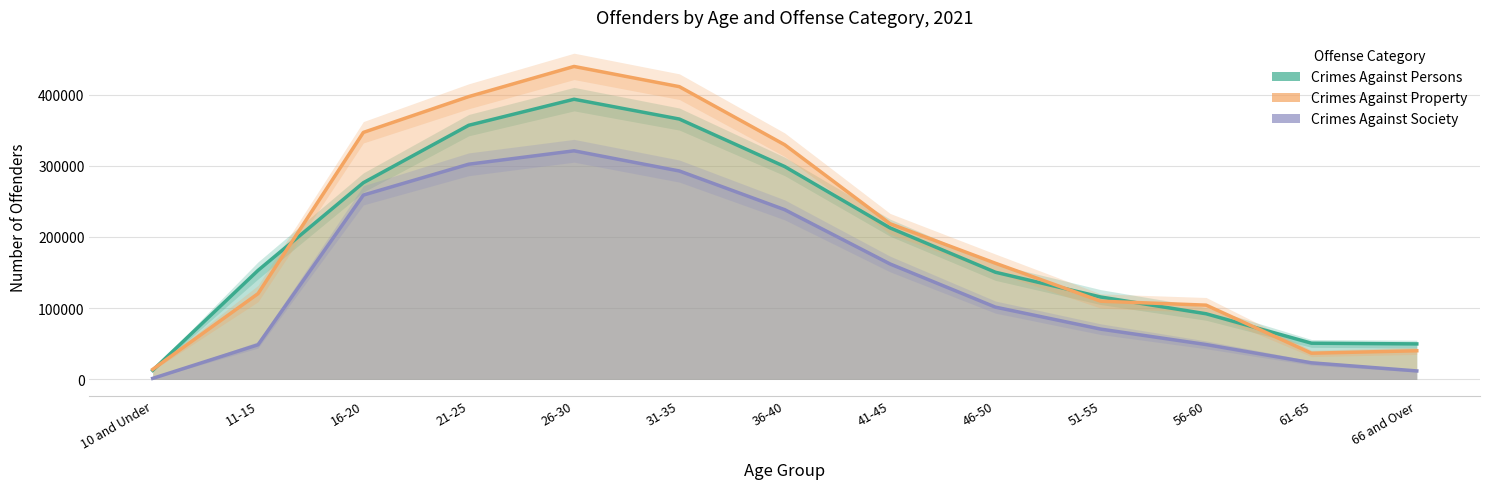

What is the label of the 10th point from the left?

51-55